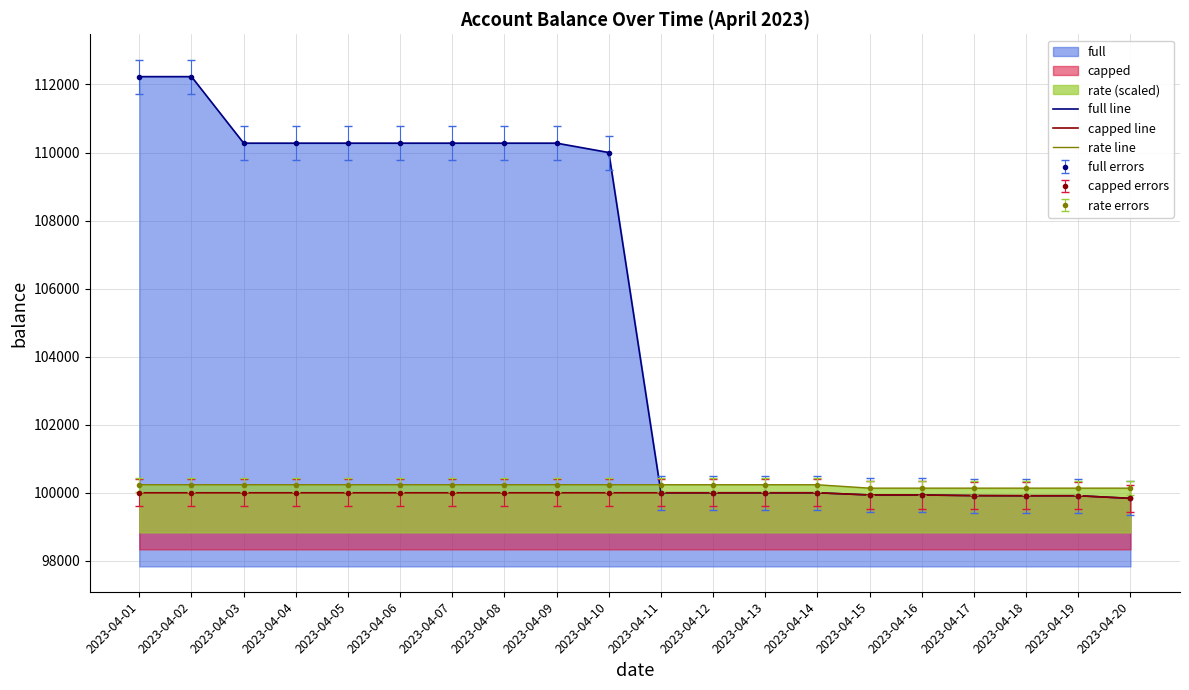

What is the sum of the capped line values at 2023-04-17 and 2023-04-19?

199830.2